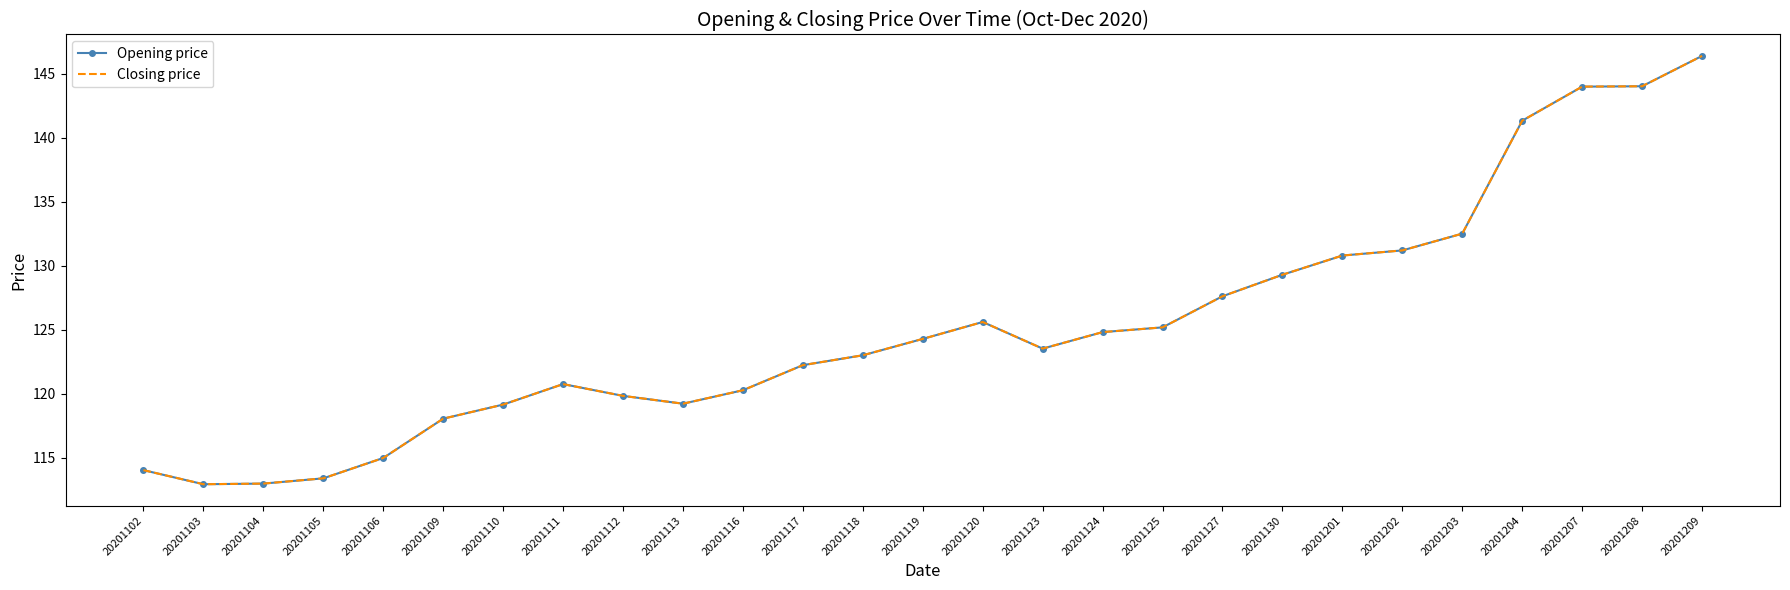

What is the total value across all series at 20201118?

246.0